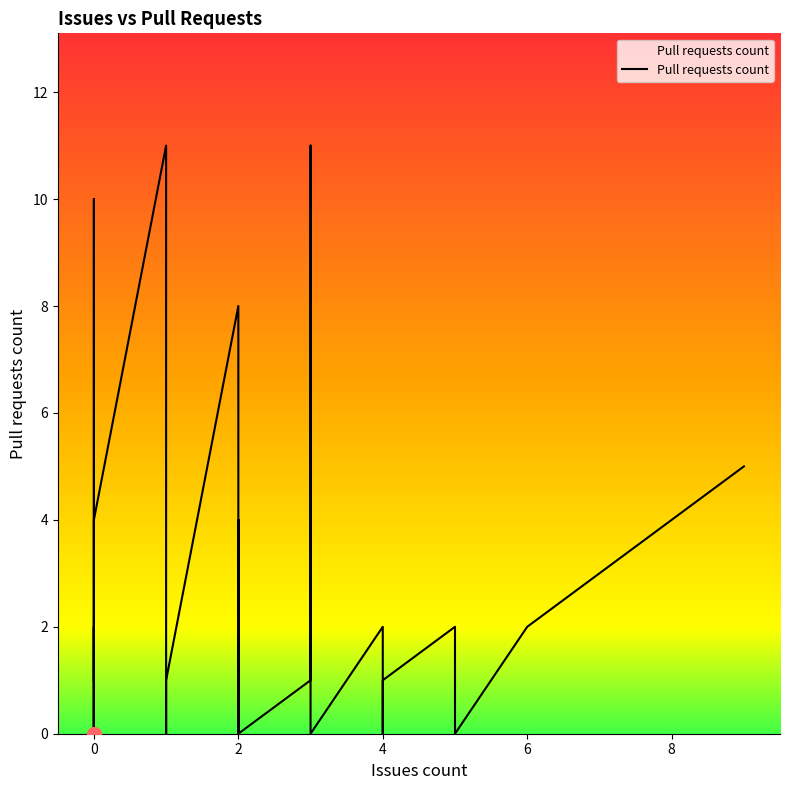

What is the greatest value displayed?

11